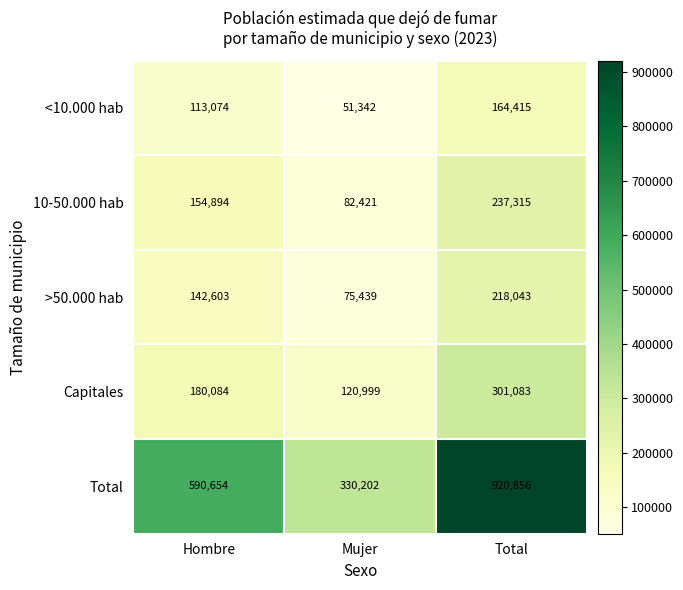

Which series has the largest total across all categories?

Total